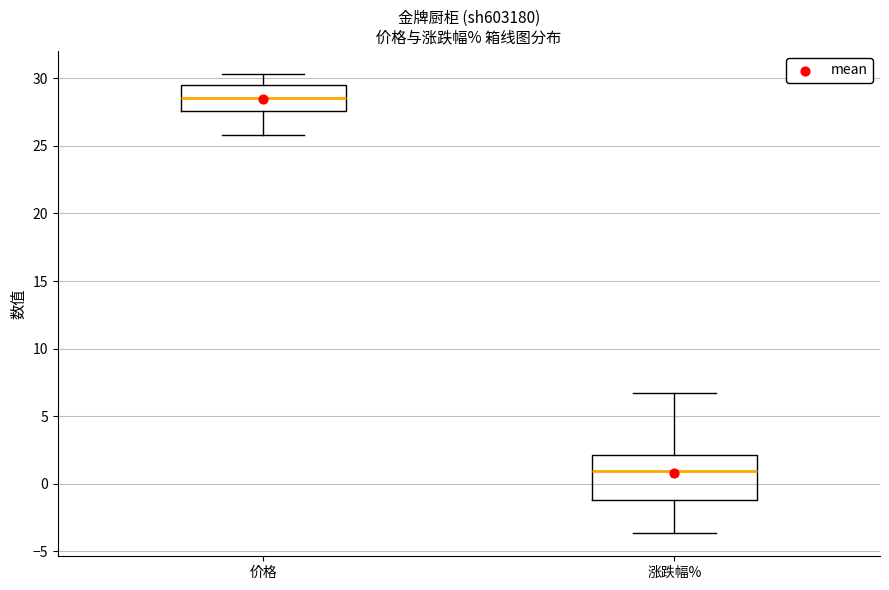

Comparing the boxes themselves (not the whiskers), which one is the tallest?

涨跌幅%